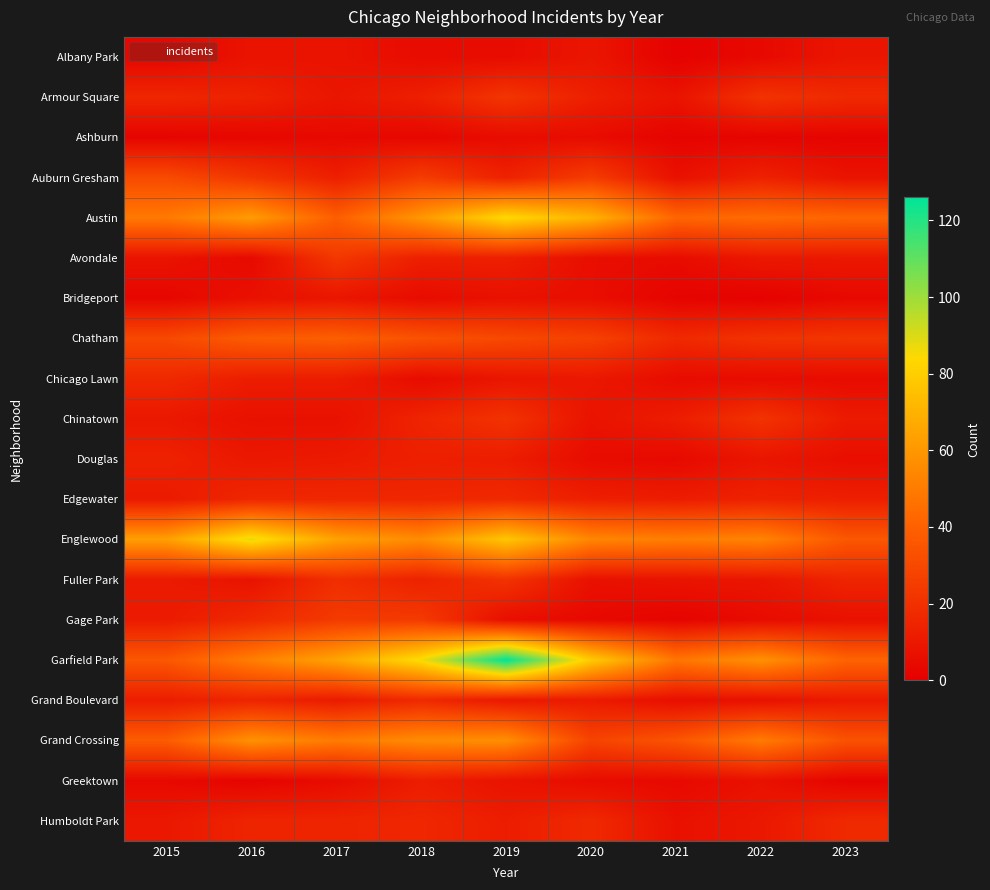

Between 2020 and 2022, which series saw the biggest shift?

Austin